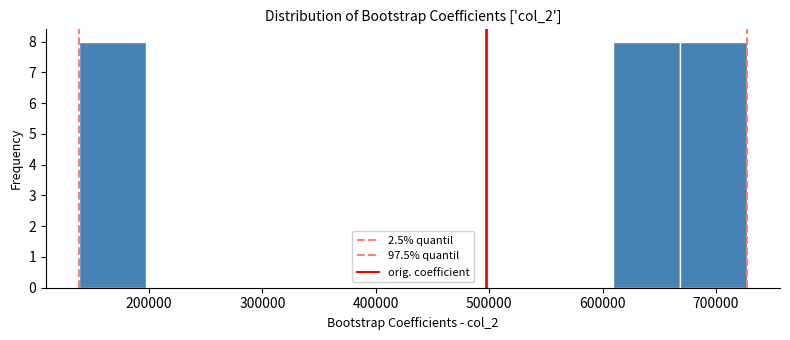

What is the height of the bar covering 140000 to 200000 on the x-axis? Neither the bar edges nor the heights are printed on the chart, so give them approximately, as read against the axes.

8